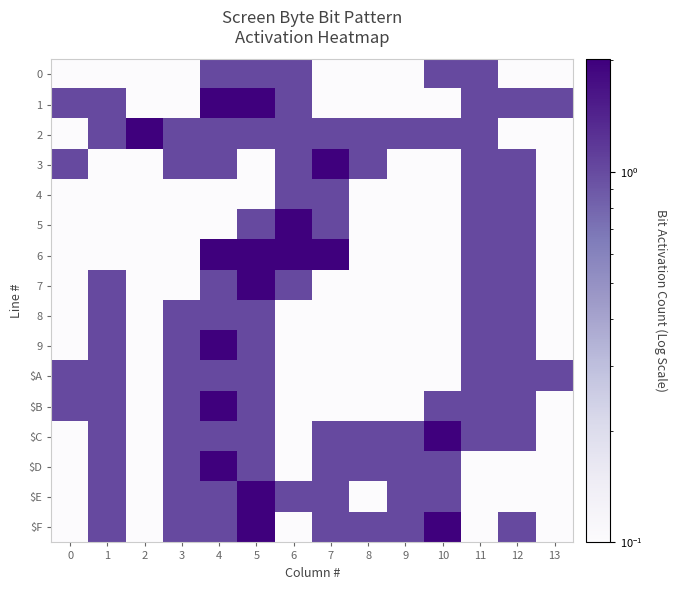

Reading left to right, what are all the values shown in this chart?

row_0: 0.0	0.0	0.0	0.0	1.0	1.0	1.0	0.0	0.0	0.0	1.0	1.0	0.0	0.0
row_1: 1.0	1.0	0.0	0.0	2.0	2.0	1.0	0.0	0.0	0.0	0.0	1.0	1.0	1.0
row_2: 0.0	1.0	2.0	1.0	1.0	1.0	1.0	1.0	1.0	1.0	1.0	1.0	0.0	0.0
row_3: 1.0	0.0	0.0	1.0	1.0	0.0	1.0	2.0	1.0	0.0	0.0	1.0	1.0	0.0
row_4: 0.0	0.0	0.0	0.0	0.0	0.0	1.0	1.0	0.0	0.0	0.0	1.0	1.0	0.0
row_5: 0.0	0.0	0.0	0.0	0.0	1.0	2.0	1.0	0.0	0.0	0.0	1.0	1.0	0.0
row_6: 0.0	0.0	0.0	0.0	2.0	2.0	2.0	2.0	0.0	0.0	0.0	1.0	1.0	0.0
row_7: 0.0	1.0	0.0	0.0	1.0	2.0	1.0	0.0	0.0	0.0	0.0	1.0	1.0	0.0
row_8: 0.0	1.0	0.0	1.0	1.0	1.0	0.0	0.0	0.0	0.0	0.0	1.0	1.0	0.0
row_9: 0.0	1.0	0.0	1.0	2.0	1.0	0.0	0.0	0.0	0.0	0.0	1.0	1.0	0.0
row_10: 1.0	1.0	0.0	1.0	1.0	1.0	0.0	0.0	0.0	0.0	0.0	1.0	1.0	1.0
row_11: 1.0	1.0	0.0	1.0	2.0	1.0	0.0	0.0	0.0	0.0	1.0	1.0	1.0	0.0
row_12: 0.0	1.0	0.0	1.0	1.0	1.0	0.0	1.0	1.0	1.0	2.0	1.0	1.0	0.0
row_13: 0.0	1.0	0.0	1.0	2.0	1.0	0.0	1.0	1.0	1.0	1.0	0.0	0.0	0.0
row_14: 0.0	1.0	0.0	1.0	1.0	2.0	1.0	1.0	0.0	1.0	1.0	0.0	0.0	0.0
row_15: 0.0	1.0	0.0	1.0	1.0	2.0	0.0	1.0	1.0	1.0	2.0	0.0	1.0	0.0